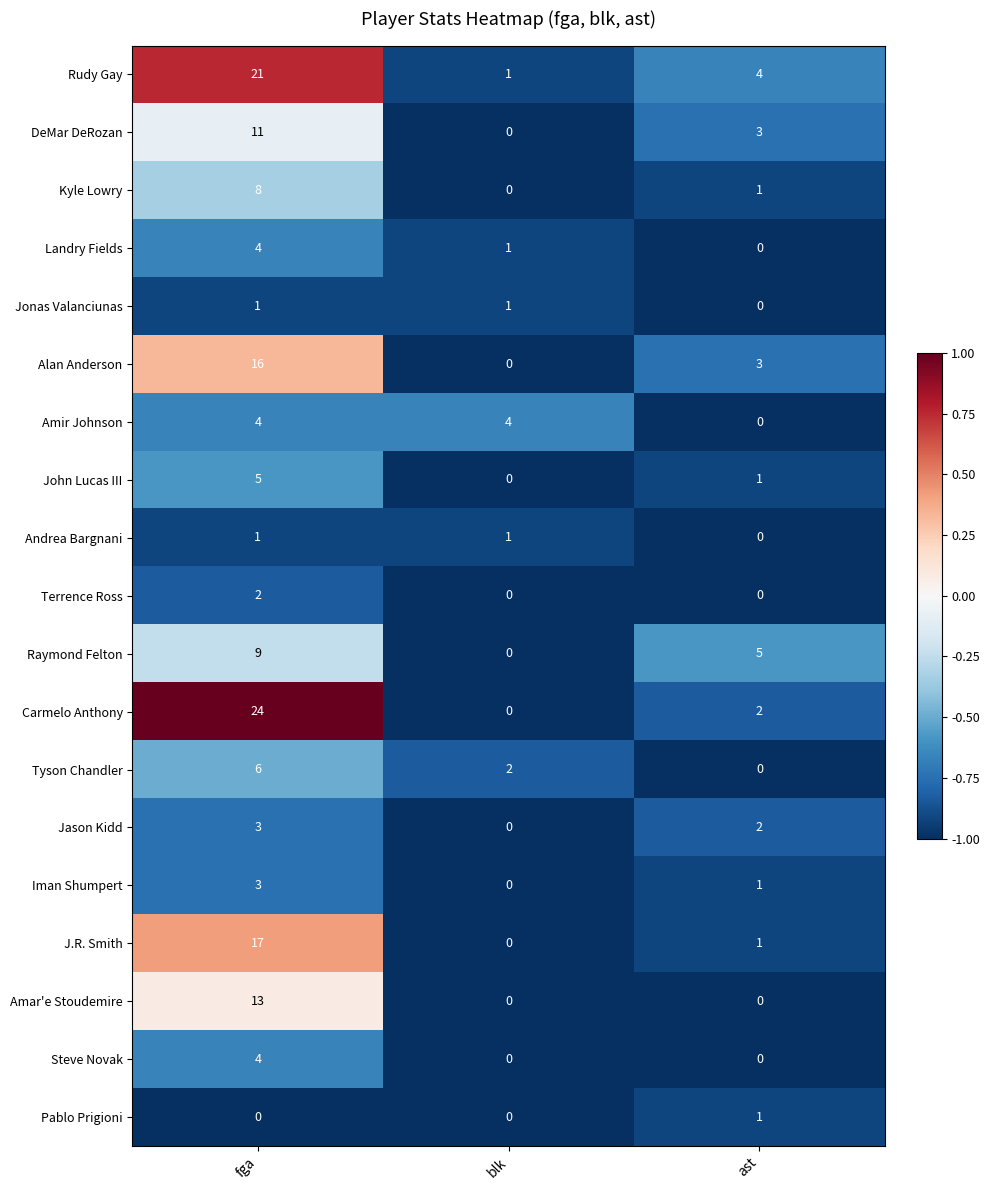

Is it true that Raymond Felton equals -6 at blk?

False